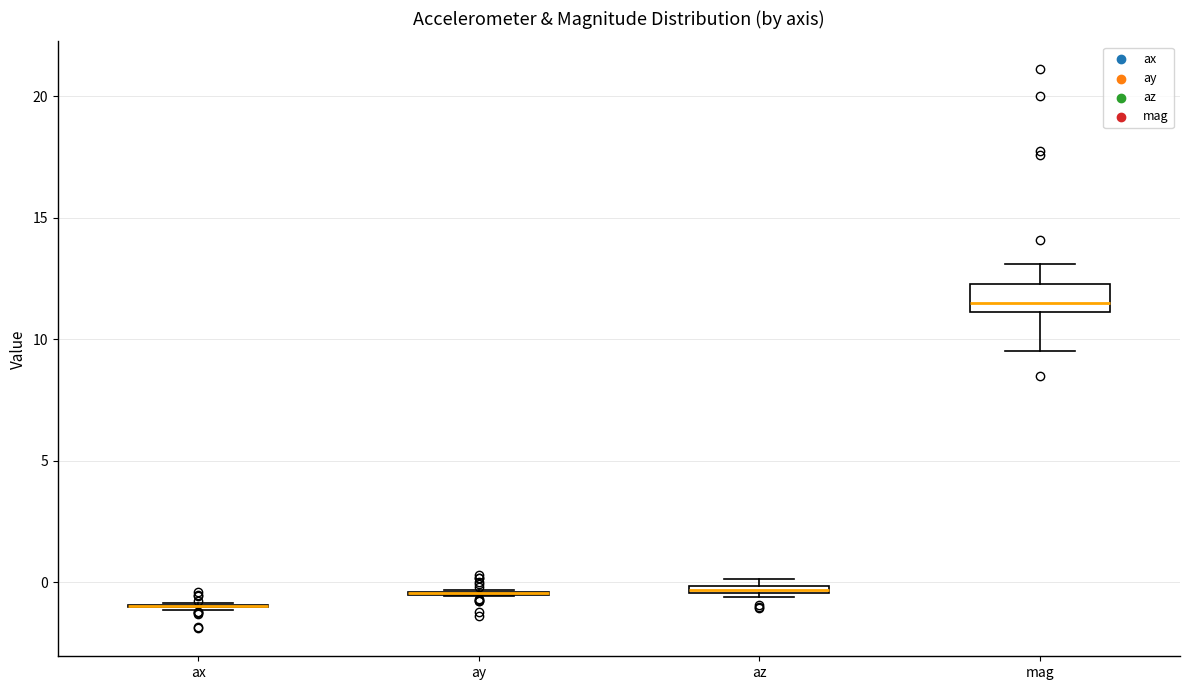

Comparing the boxes themselves (not the whiskers), which one is the tallest?

mag